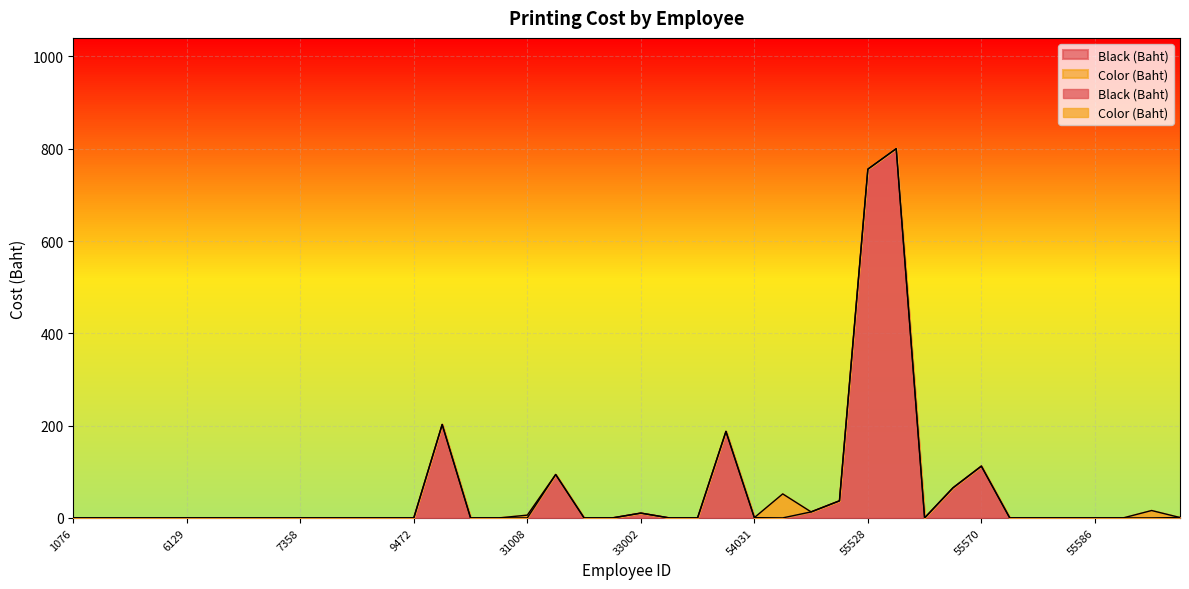

What is the sum of all values?

2279.0